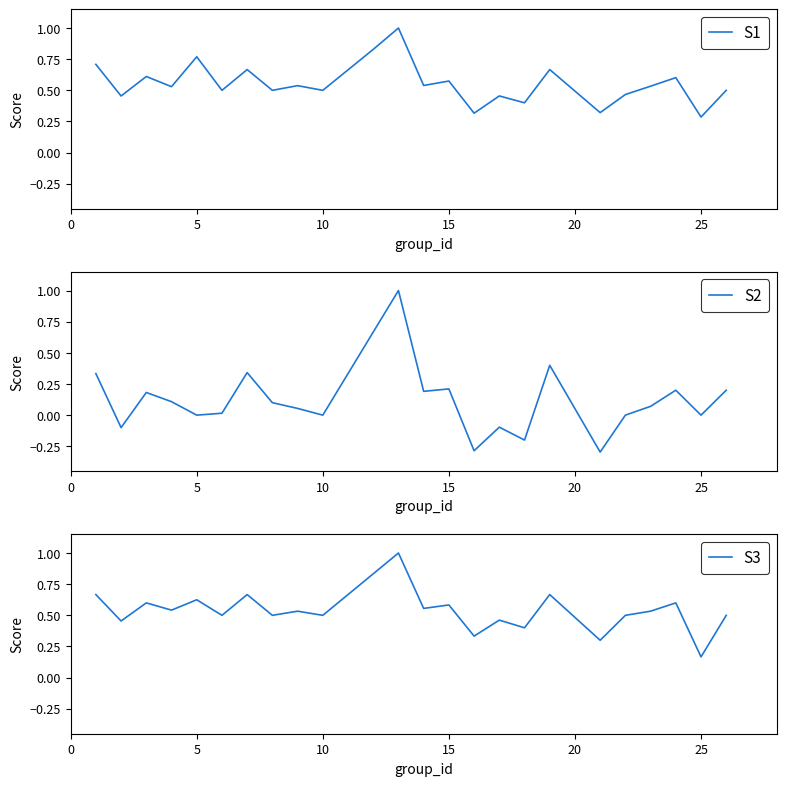

Which series ends up on top after the final intersection of S3 and S1?

S3